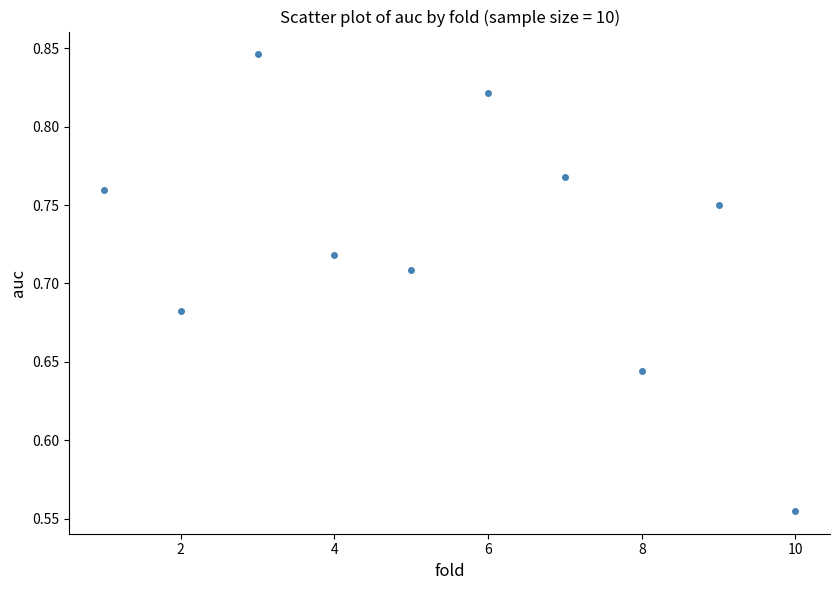

What is the range of X values (max minus min)?

9.0